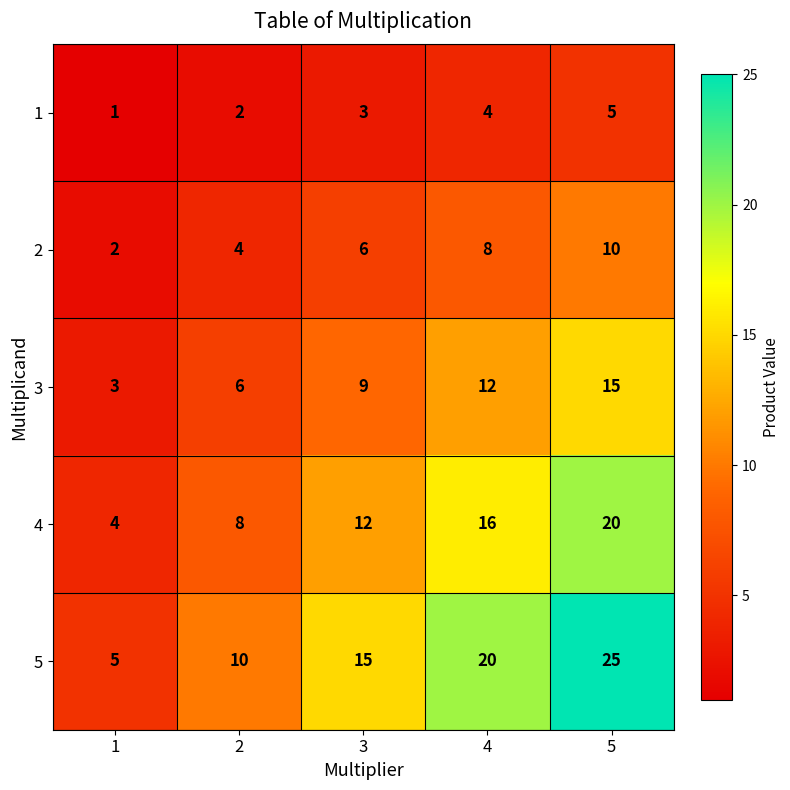

What is the difference between the highest and lowest values at 3?

12